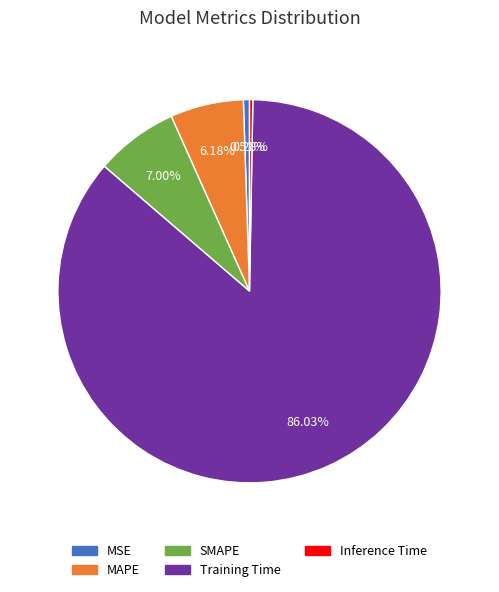

Count the number of slices in the pie.

5